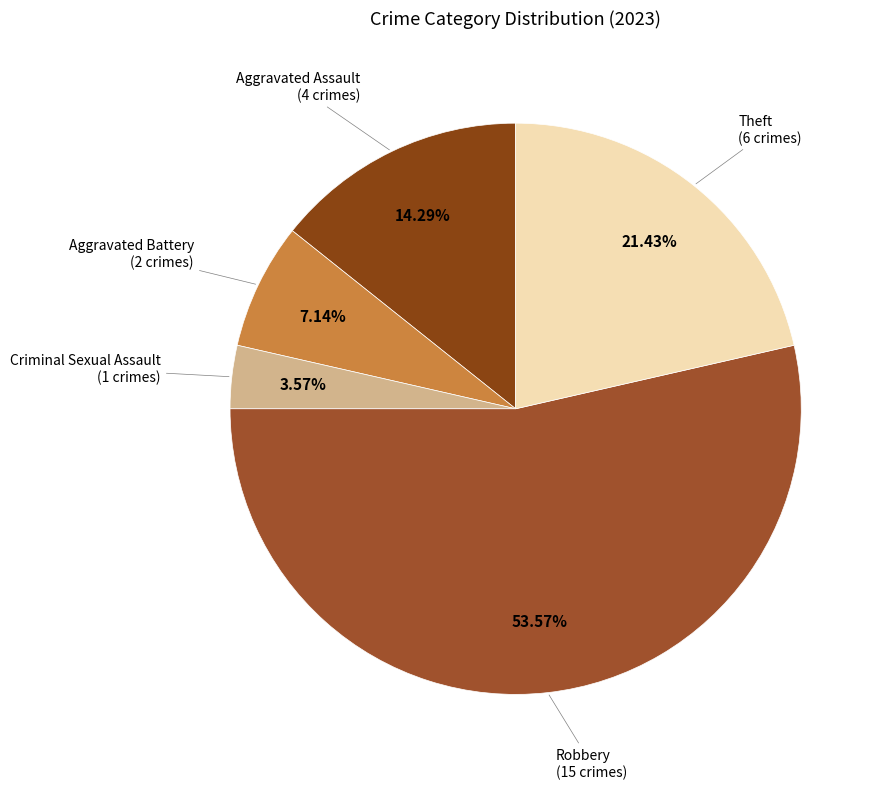

True or false: Theft accounts for 10% of the total.

False